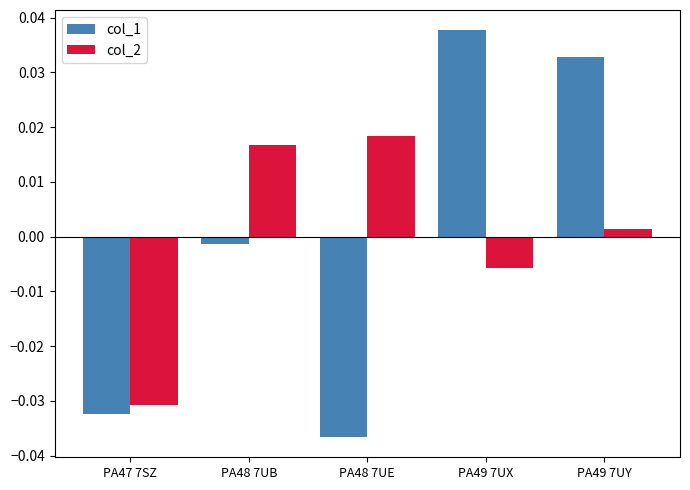

Which series has the largest range (max minus min)?

col_1